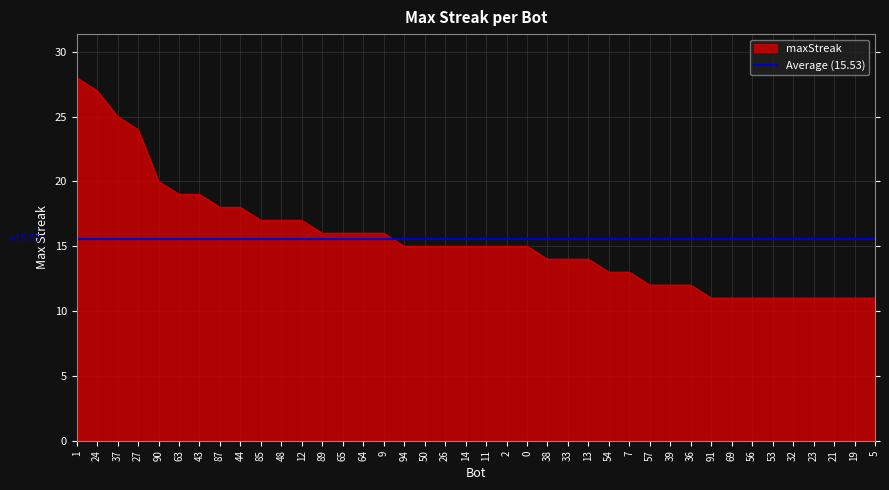

What is the minimum value shown in the chart?

11